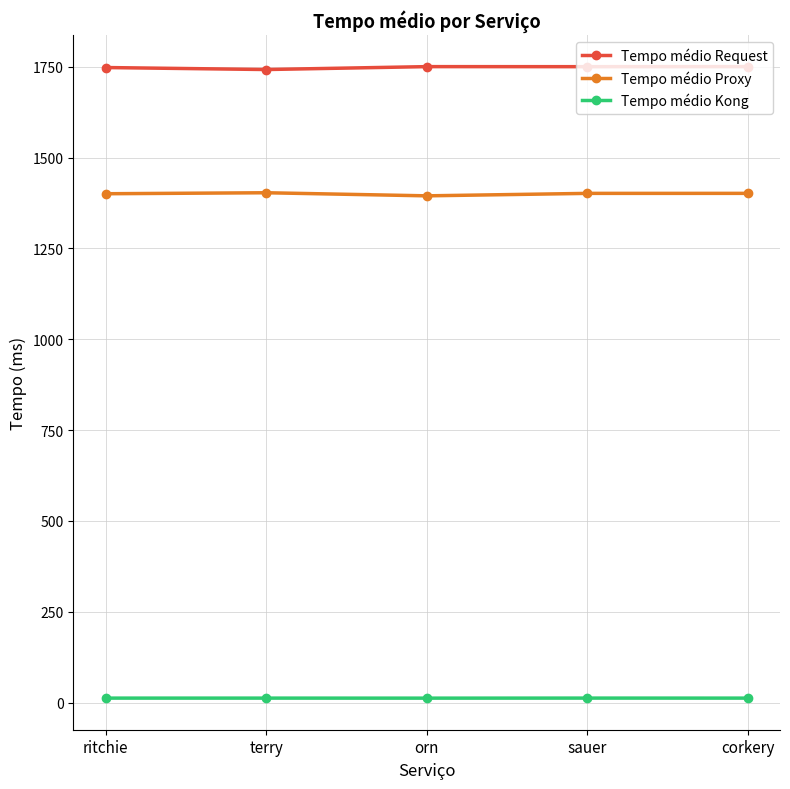

The value of Tempo médio Proxy at ritchie is 1400.5. True or false?

True